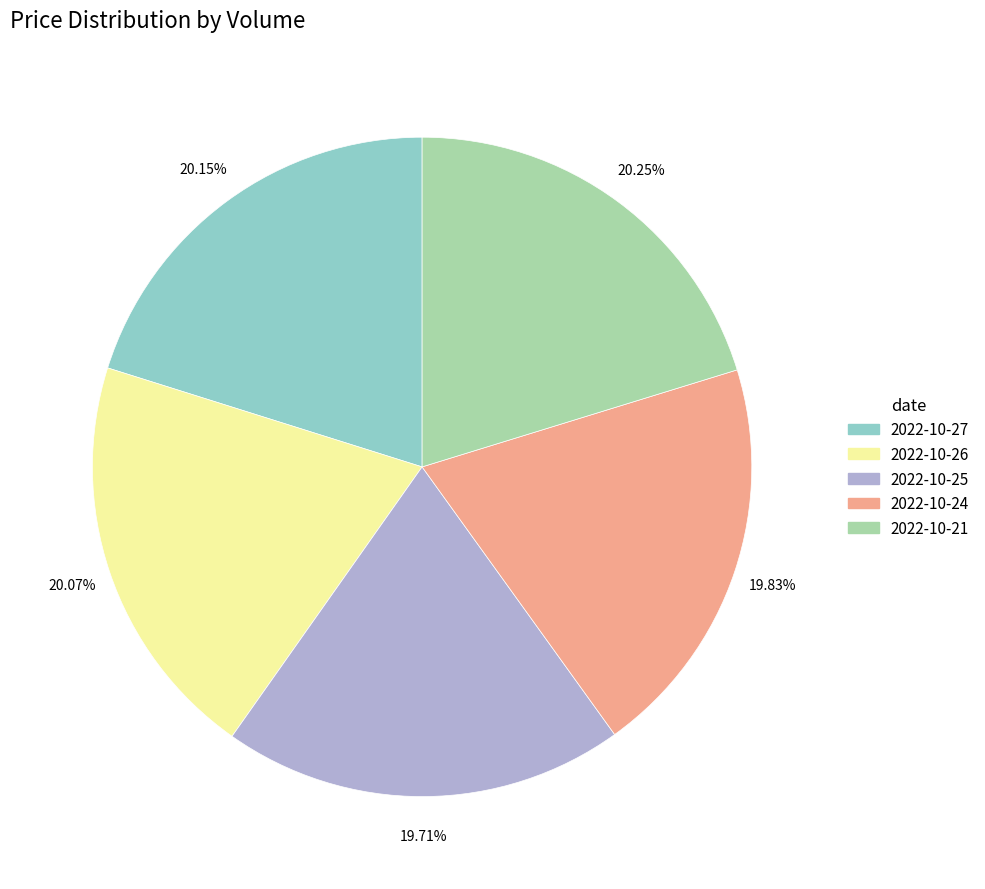

To the nearest percent, what is the average slice percentage?

20%